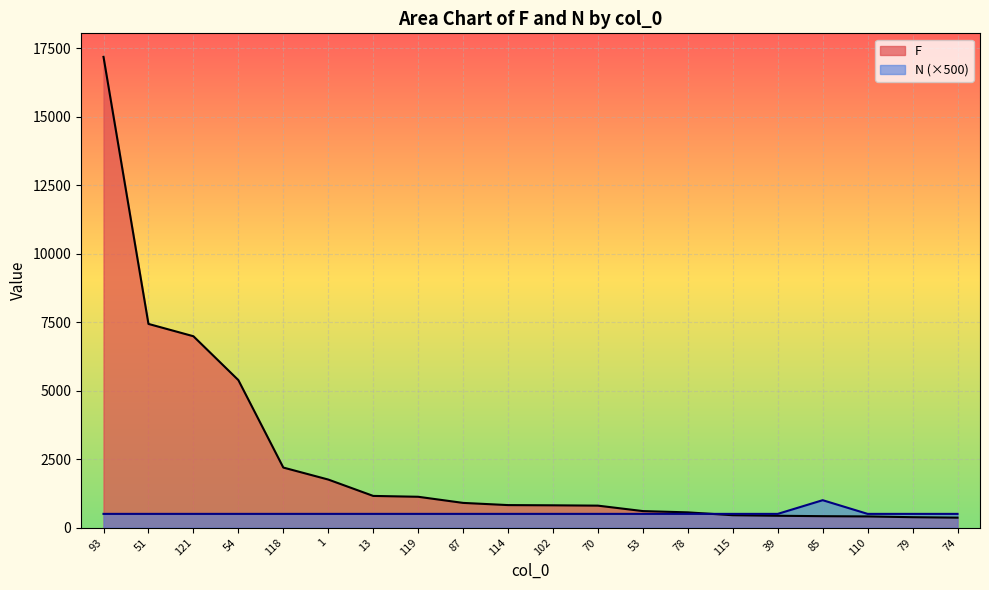

The N series shows 500 at 93. True or false?

True